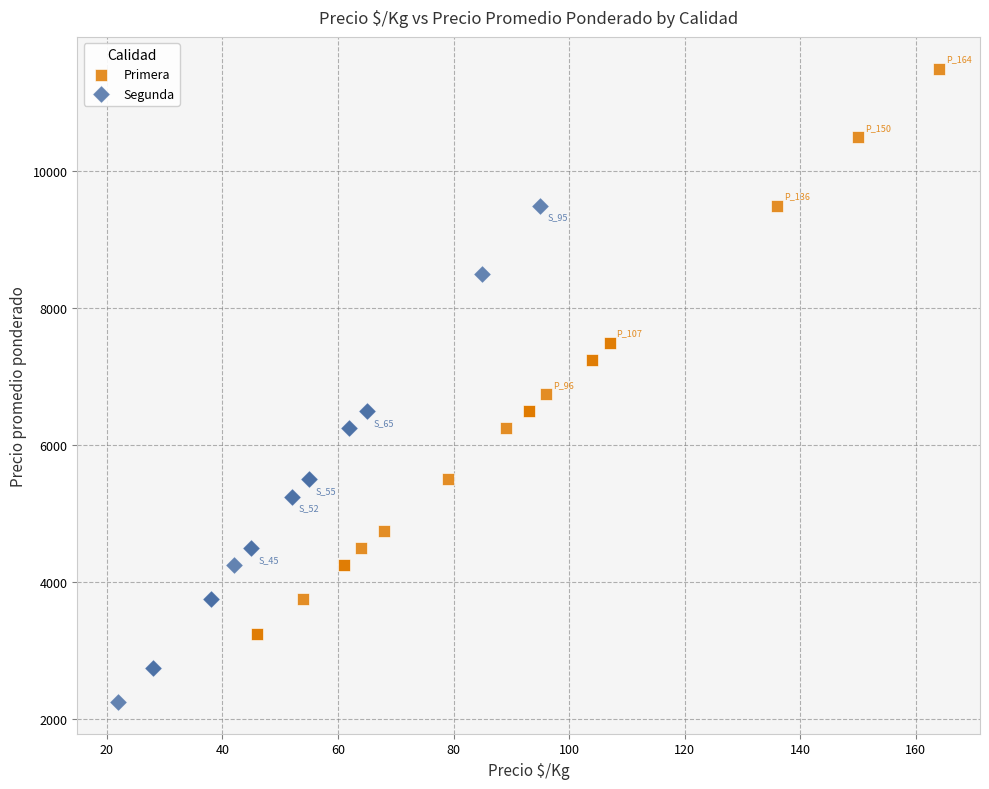

Which series contains the lowest Y value?

Segunda